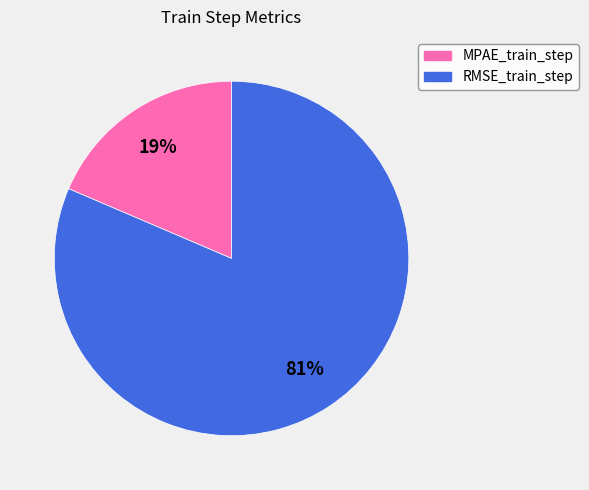

To the nearest percent, what is the combined percentage of MPAE_train_step and RMSE_train_step?

100%